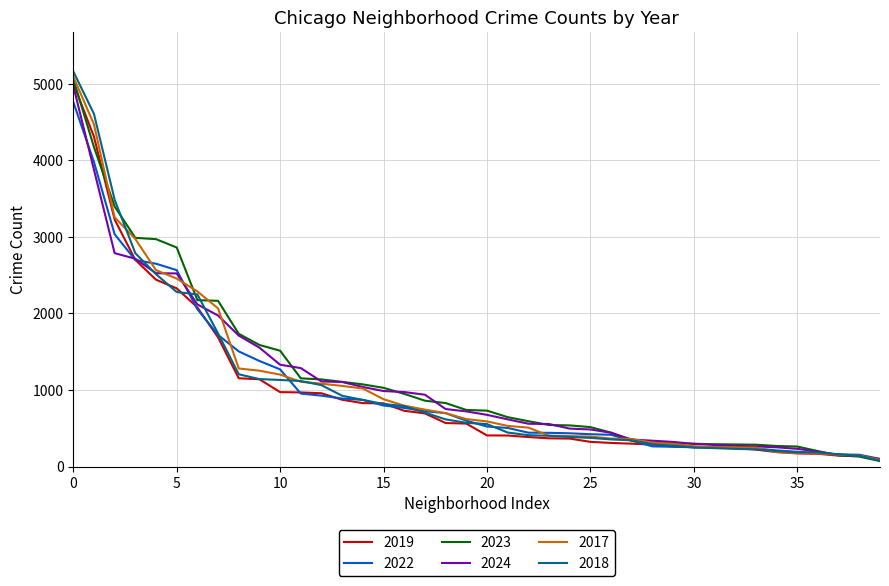

What is the difference between the second highest and second lowest values in the 2019 series?

4172